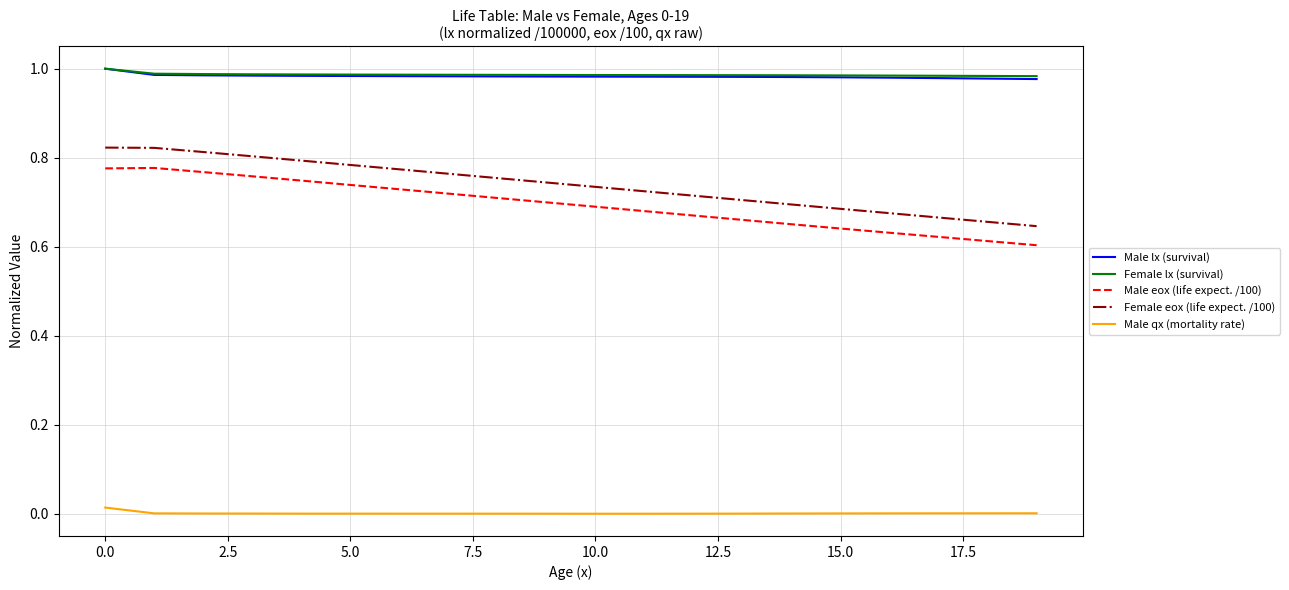

True or false: Female lx (survival) and Male eox (life expect. /100) intersect in this chart.

False